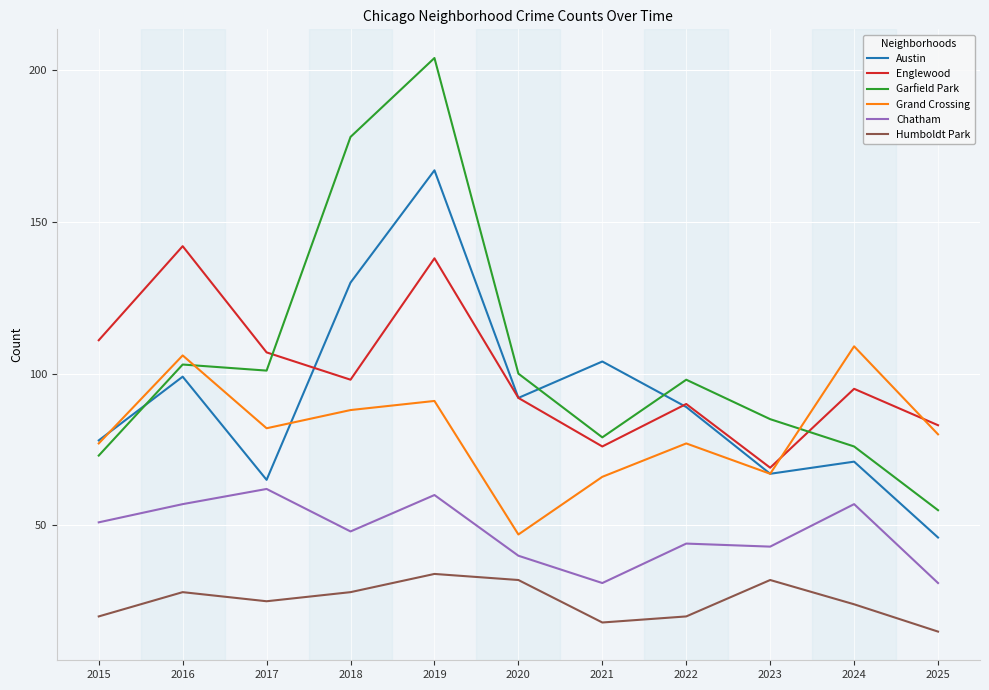

What is the difference between the maximum and minimum values in the Grand Crossing series?

62